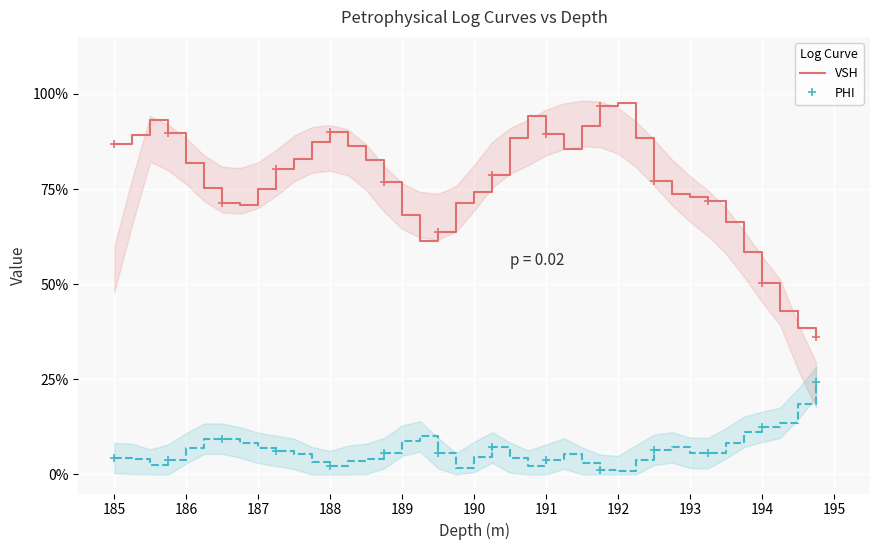

True or false: VSH has a value of 0.4 at 191.75.

False